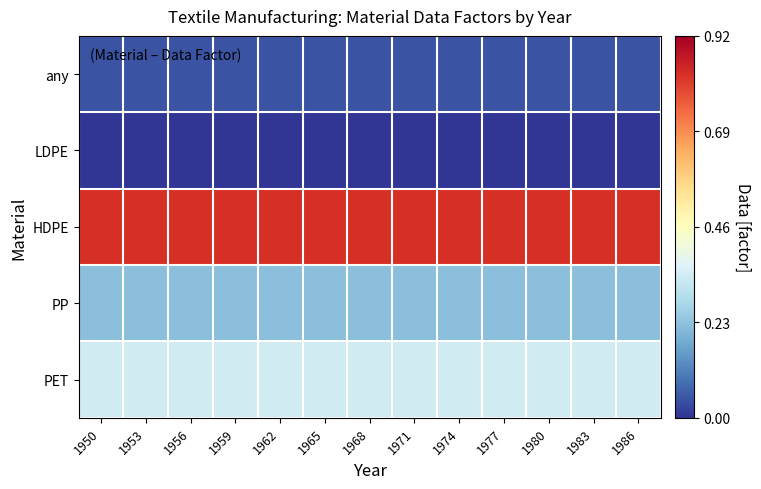

At which category does the chart reach its peak across all series?

1950